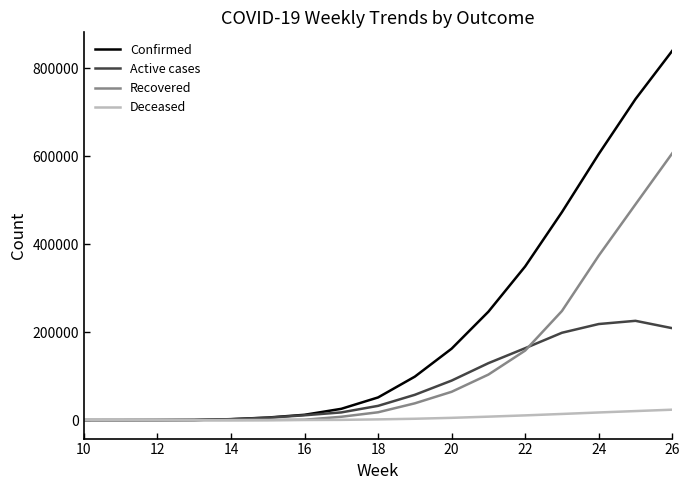

Rank the series by their maximum value, from highest to lowest.

Confirmed, Recovered, Active cases, Deceased